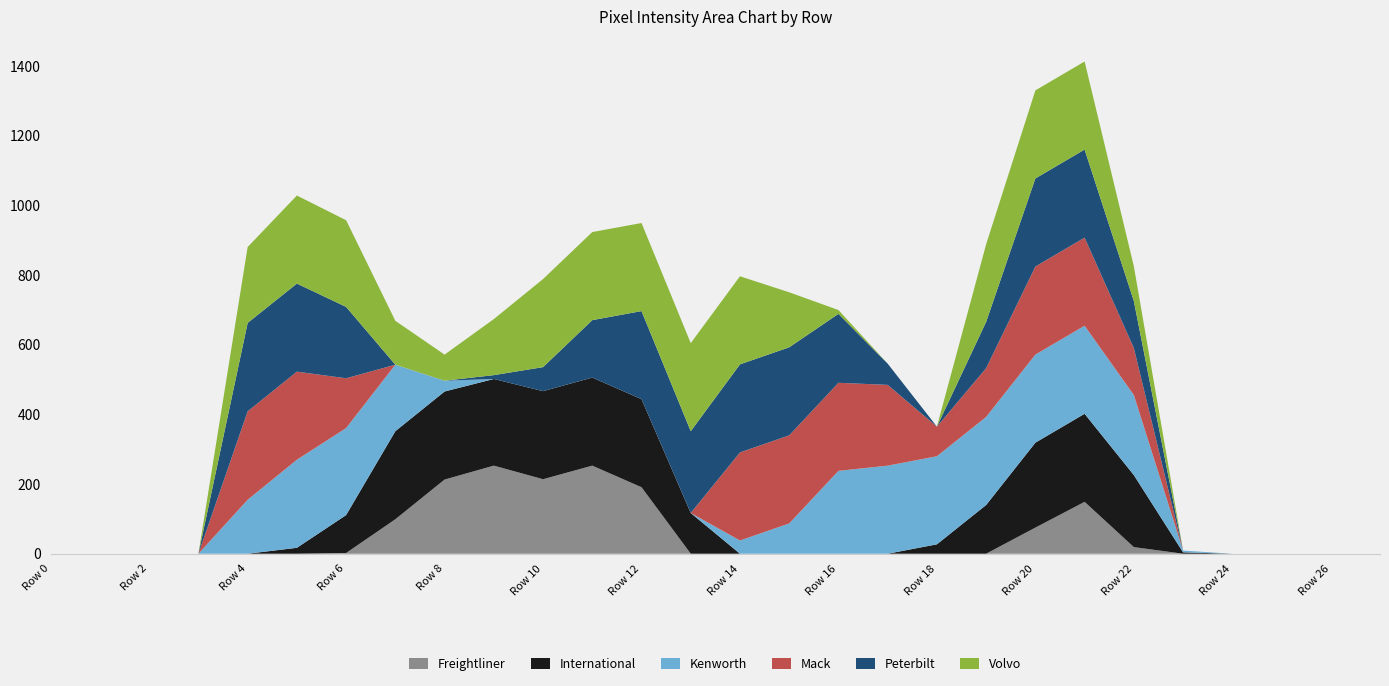

Reading left to right, transcribe all the data shown in this chart.

col_9: Row 0=0	Row 1=0	Row 2=0	Row 3=0	Row 4=0	Row 5=0	Row 6=2	Row 7=99	Row 8=213	Row 9=253	Row 10=214	Row 11=253	Row 12=191	Row 13=0	Row 14=0	Row 15=0	Row 16=0	Row 17=0	Row 18=0	Row 19=0	Row 20=75	Row 21=149	Row 22=19	Row 23=0	Row 24=0	Row 25=0	Row 26=0	Row 27=0
col_10: Row 0=0	Row 1=0	Row 2=0	Row 3=0	Row 4=0	Row 5=17	Row 6=109	Row 7=253	Row 8=253	Row 9=249	Row 10=253	Row 11=253	Row 12=253	Row 13=117	Row 14=0	Row 15=0	Row 16=0	Row 17=0	Row 18=27	Row 19=140	Row 20=244	Row 21=253	Row 22=207	Row 23=4	Row 24=0	Row 25=0	Row 26=0	Row 27=0
col_13: Row 0=0	Row 1=0	Row 2=0	Row 3=0	Row 4=155	Row 5=253	Row 6=250	Row 7=191	Row 8=31	Row 9=0	Row 10=0	Row 11=0	Row 12=0	Row 13=0	Row 14=38	Row 15=87	Row 16=238	Row 17=253	Row 18=253	Row 19=253	Row 20=253	Row 21=253	Row 22=230	Row 23=5	Row 24=0	Row 25=0	Row 26=0	Row 27=0
col_15: Row 0=0	Row 1=0	Row 2=0	Row 3=0	Row 4=254	Row 5=253	Row 6=143	Row 7=0	Row 8=0	Row 9=0	Row 10=0	Row 11=0	Row 12=0	Row 13=0	Row 14=253	Row 15=253	Row 16=253	Row 17=232	Row 18=85	Row 19=140	Row 20=253	Row 21=253	Row 22=135	Row 23=0	Row 24=0	Row 25=0	Row 26=0	Row 27=0
col_16: Row 0=0	Row 1=0	Row 2=0	Row 3=0	Row 4=254	Row 5=253	Row 6=205	Row 7=0	Row 8=0	Row 9=11	Row 10=69	Row 11=165	Row 12=253	Row 13=235	Row 14=253	Row 15=253	Row 16=198	Row 17=61	Row 18=0	Row 19=133	Row 20=253	Row 21=253	Row 22=135	Row 23=0	Row 24=0	Row 25=0	Row 26=0	Row 27=0
col_17: Row 0=0	Row 1=0	Row 2=0	Row 3=0	Row 4=218	Row 5=253	Row 6=249	Row 7=126	Row 8=75	Row 9=161	Row 10=253	Row 11=253	Row 12=253	Row 13=253	Row 14=253	Row 15=158	Row 16=11	Row 17=0	Row 18=0	Row 19=223	Row 20=253	Row 21=253	Row 22=100	Row 23=0	Row 24=0	Row 25=0	Row 26=0	Row 27=0